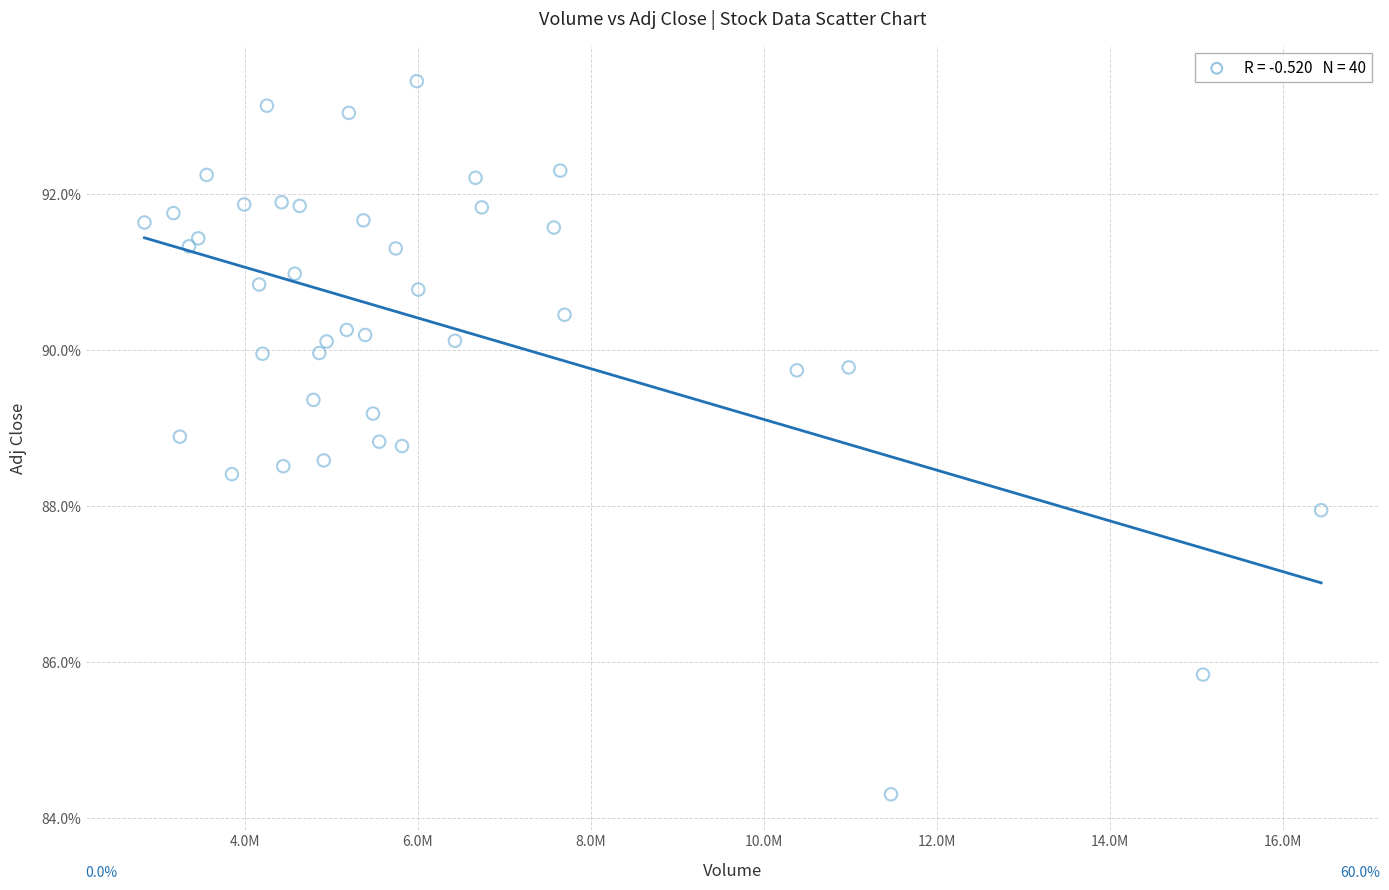

What is the range of X values (max minus min)?

13597700.0